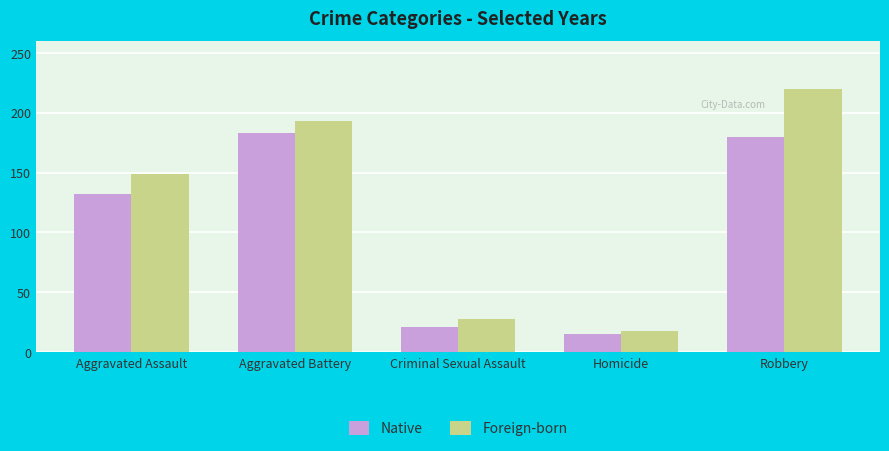

What is the difference between the highest and lowest values at Aggravated Battery?

10